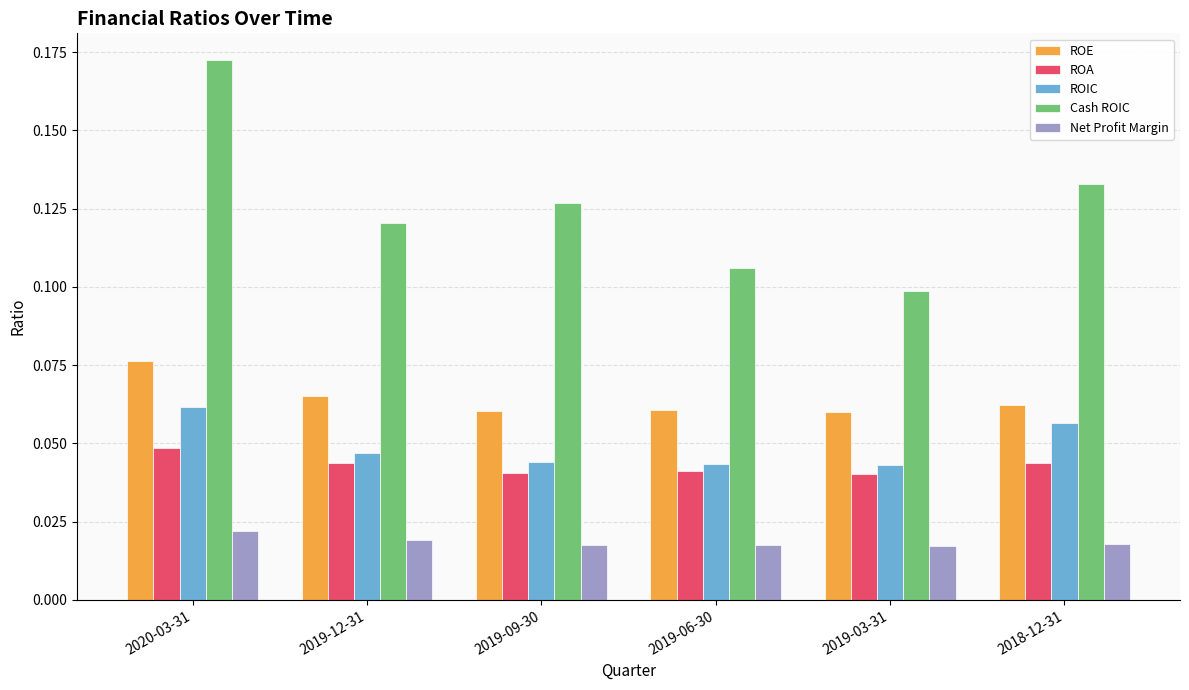

Rank the series at 2020-03-31 from lowest to highest value.

Net Profit Margin, ROA, ROIC, ROE, Cash ROIC